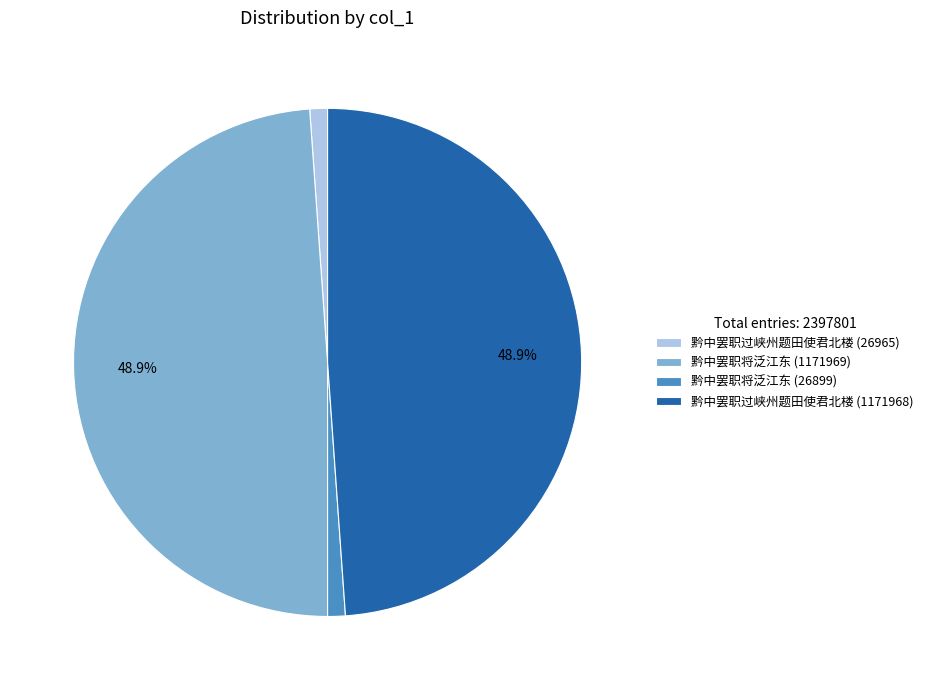

Does 黔中罢职过峡州题田使君北楼 (1171968) represent more than half of the total?

No